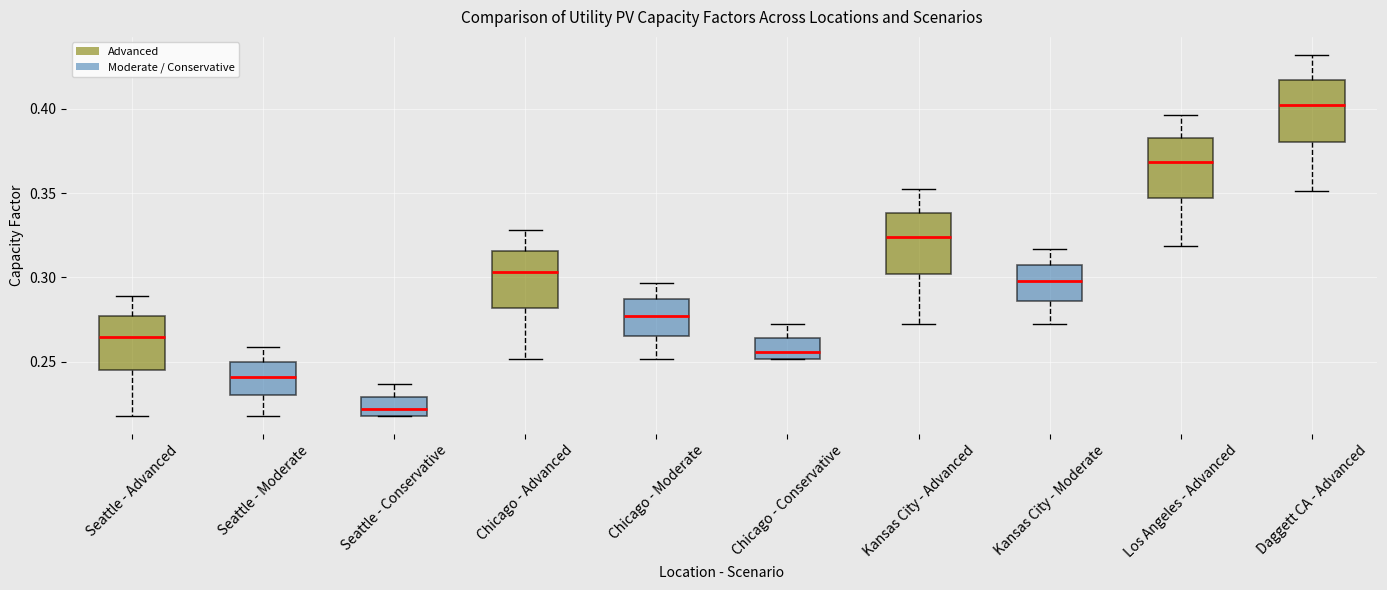

Where does the median line of the box for Los Angeles - Advanced sit on the y-axis? The values are not printed on the chart, so give them approximately, as read against the axis.

0.370